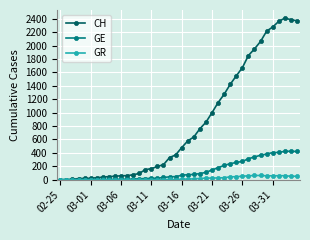

Which series has the largest range (max minus min)?

CH